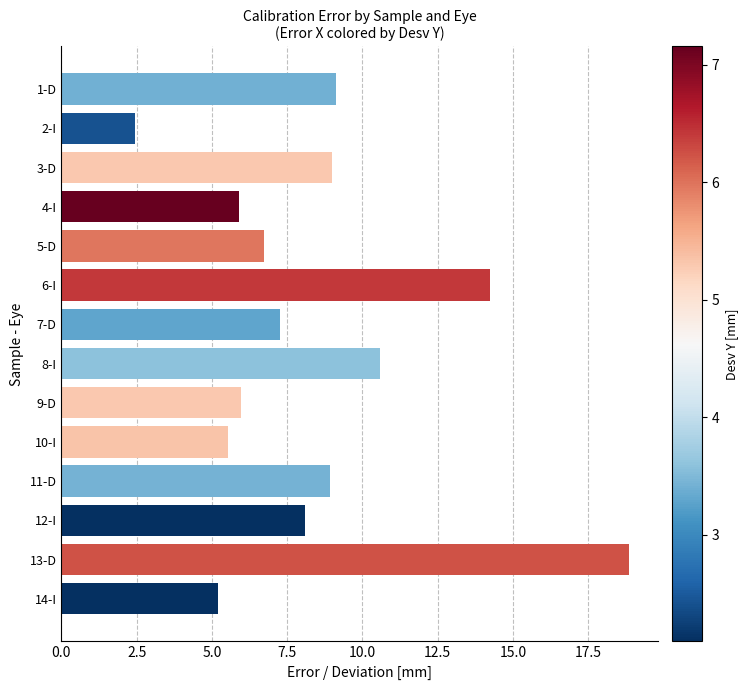

What is the label of the 6th bar from the bottom?

9-D